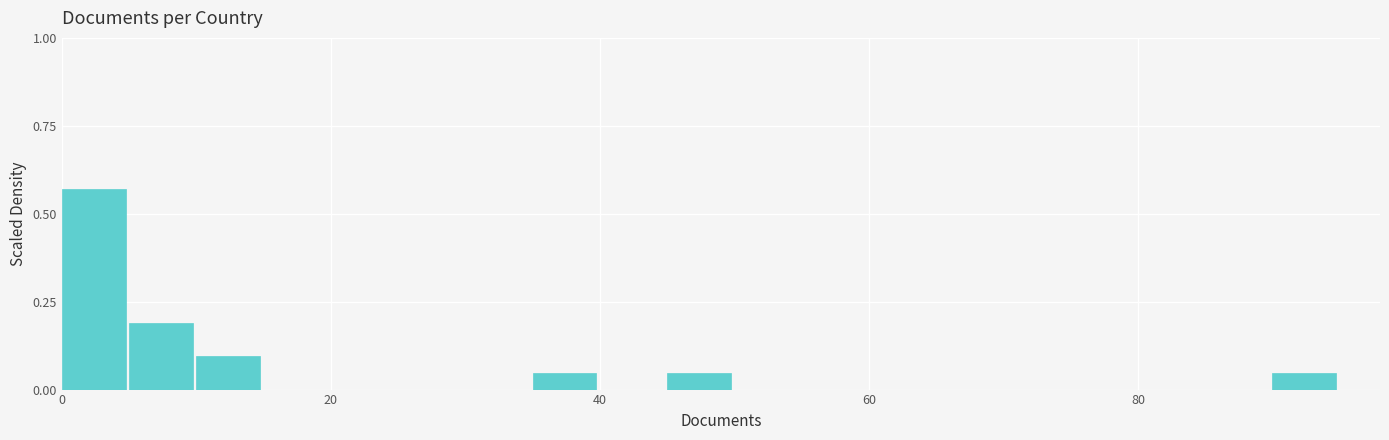

Around what value on the x-axis is the tallest bar? Give the approximate position of its centre, as read against the axis.

2